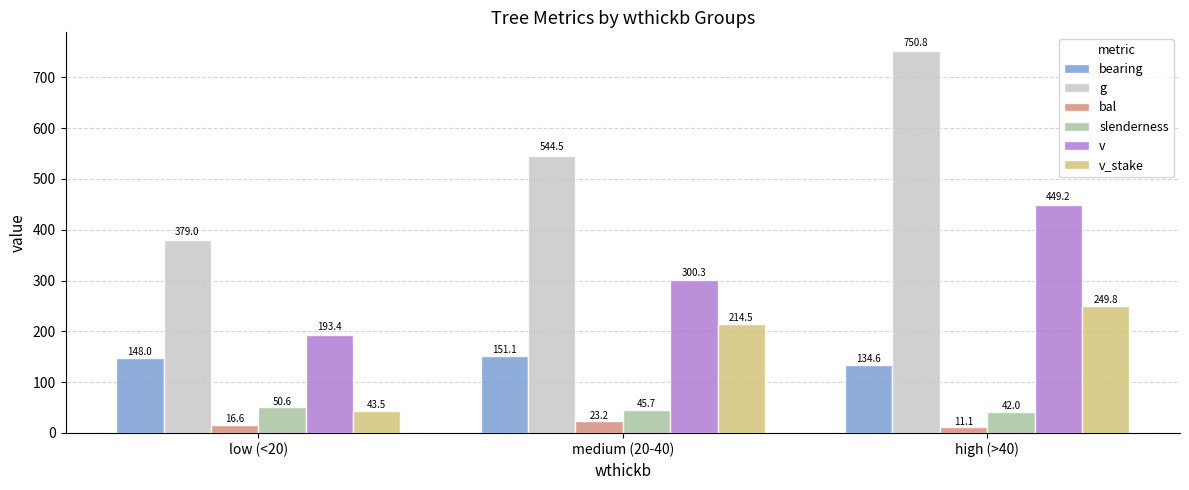

What are all the series names shown in the legend?

bearing, g, bal, slenderness, v, v_stake